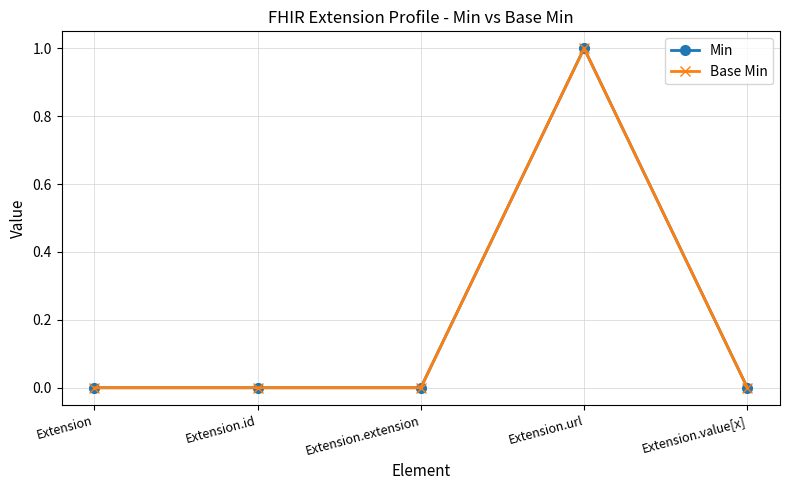

Which series has the largest total across all categories?

Min